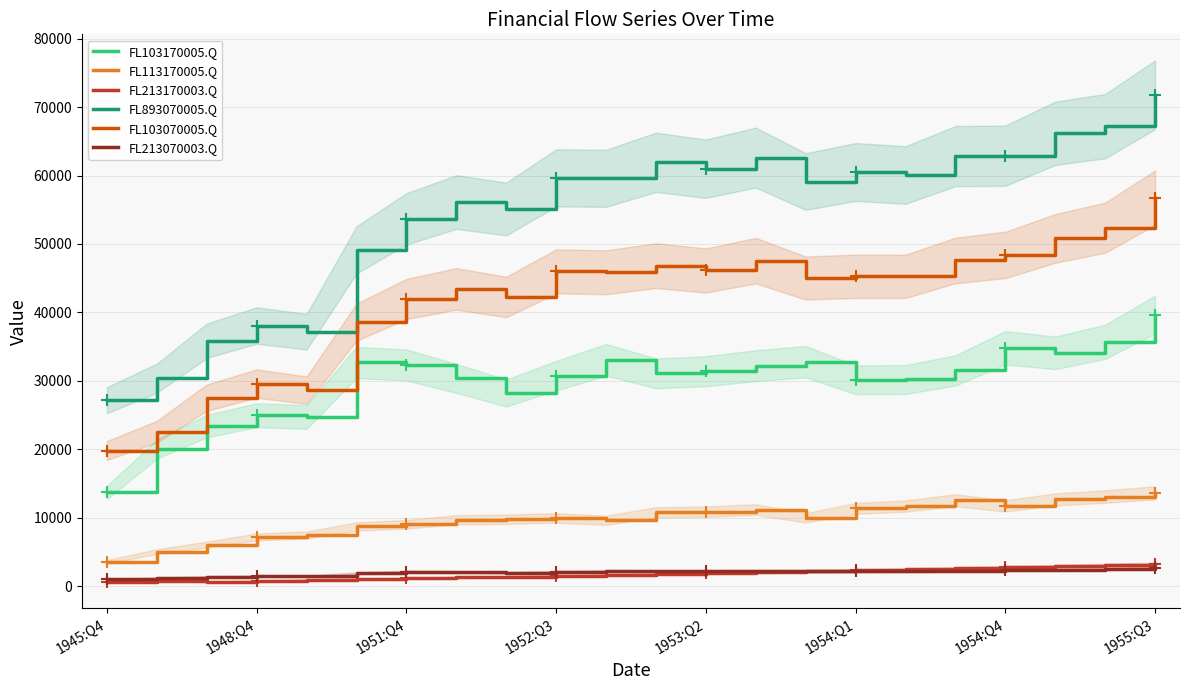

What are all the series names shown in the legend?

FL103170005.Q, FL113170005.Q, FL213170003.Q, FL893070005.Q, FL103070005.Q, FL213070003.Q